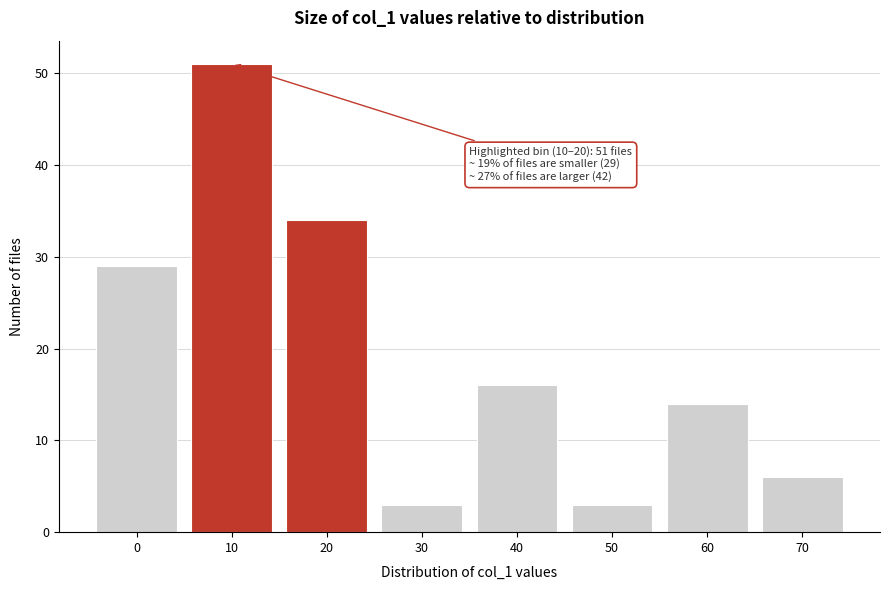

Reading right to left, what are all the values shown in this chart?

6	14	3	16	3	34	51	29